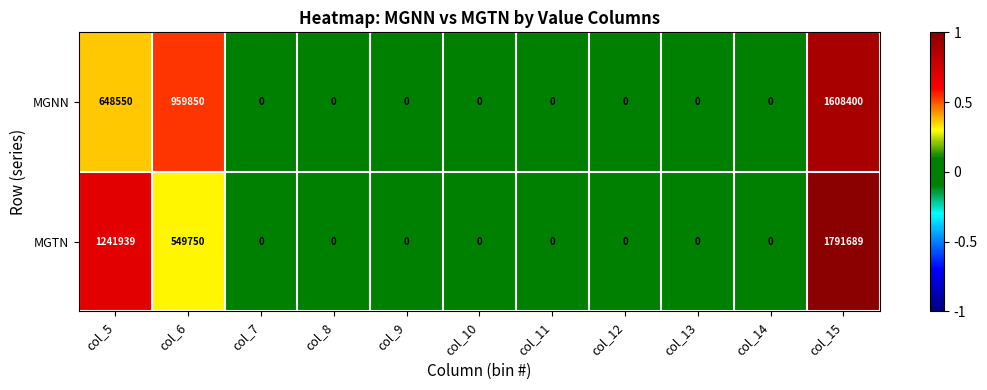

How many series are shown in this chart?

2